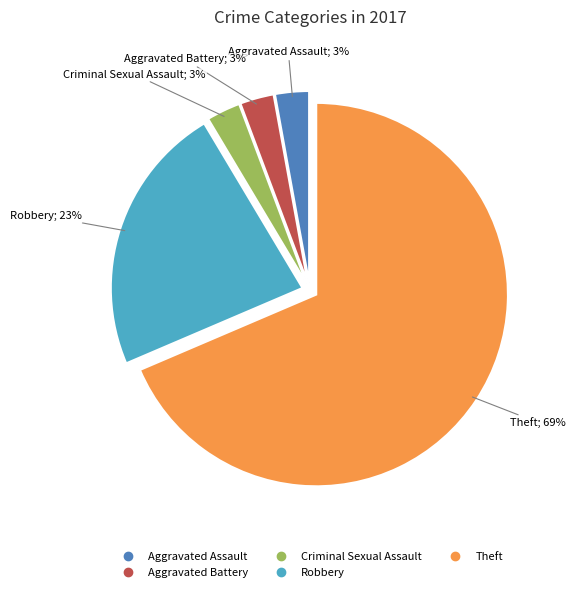

To the nearest percent, what is the average slice percentage?

20%